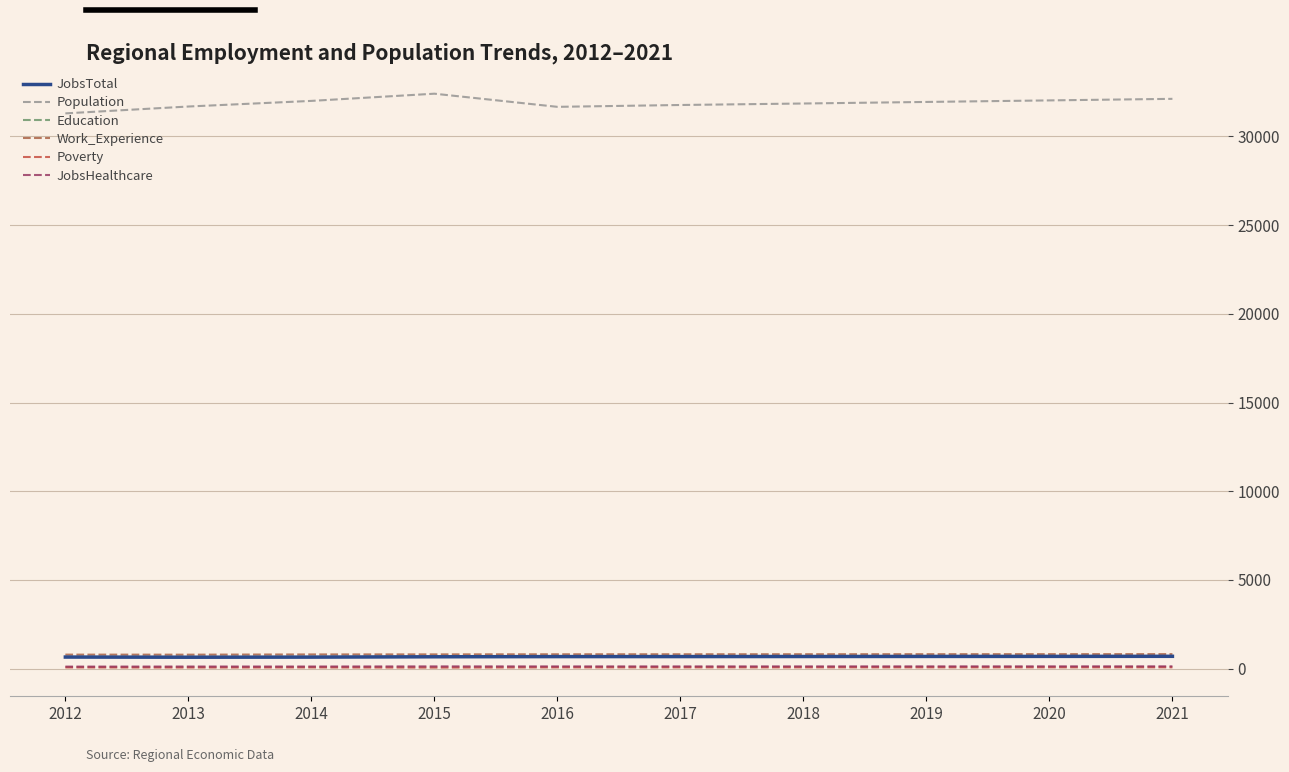

What is the value of the Poverty point at the 3rd from the left?

65